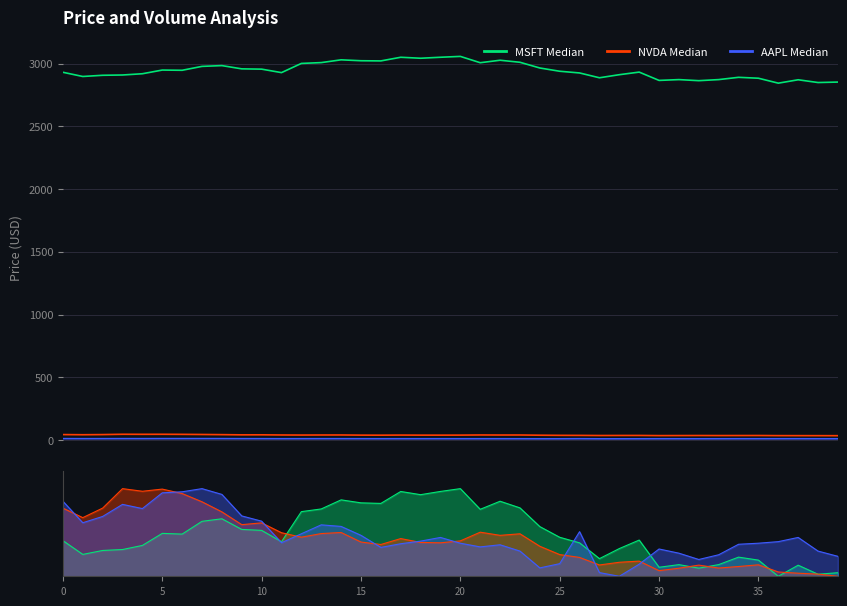

Is the value of MSFT Median at 24 greater than the value of AAPL Median at 15?

Yes